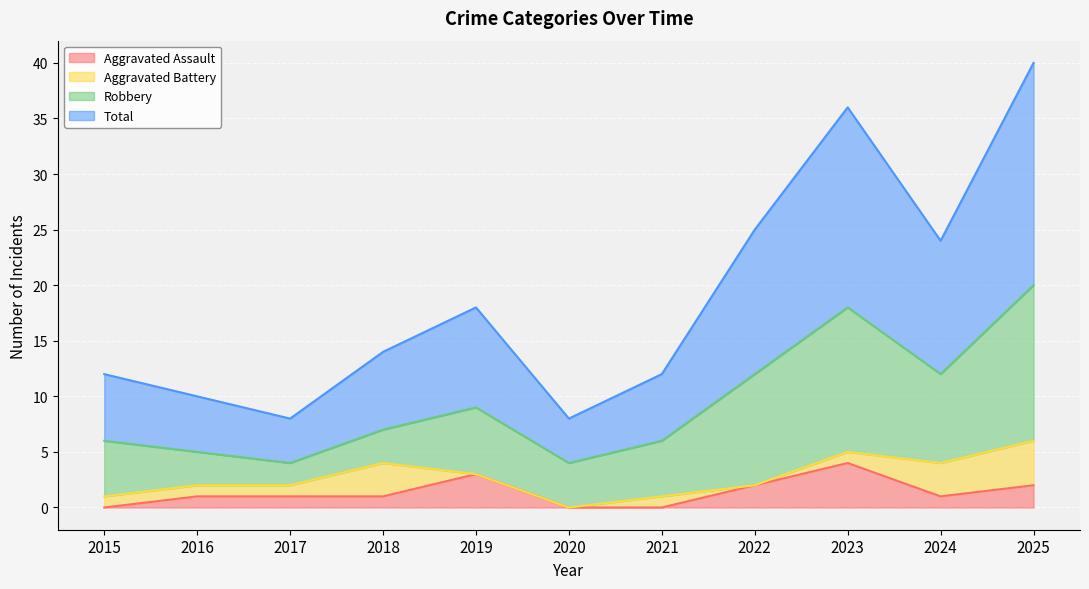

How many data points does each series have?

11